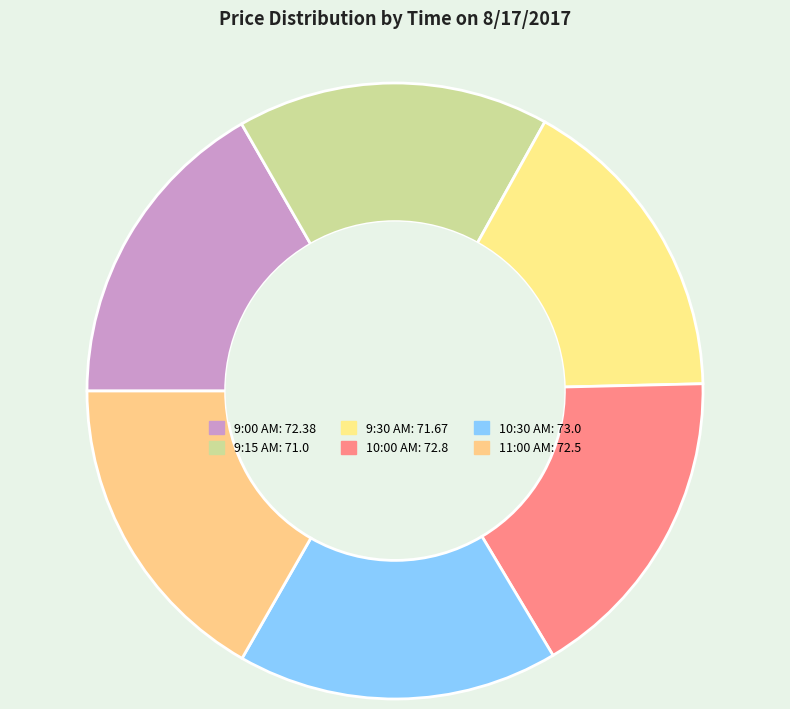

Rank the categories by value from highest to lowest.

10:30 AM, 10:00 AM, 11:00 AM, 9:00 AM, 9:30 AM, 9:15 AM